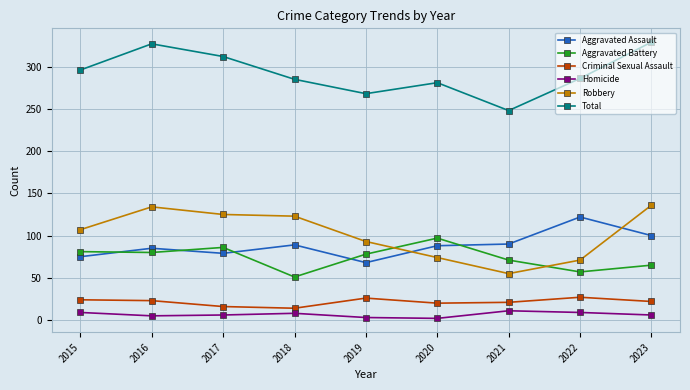

The value of Aggravated Assault at 2023 is 49. True or false?

False